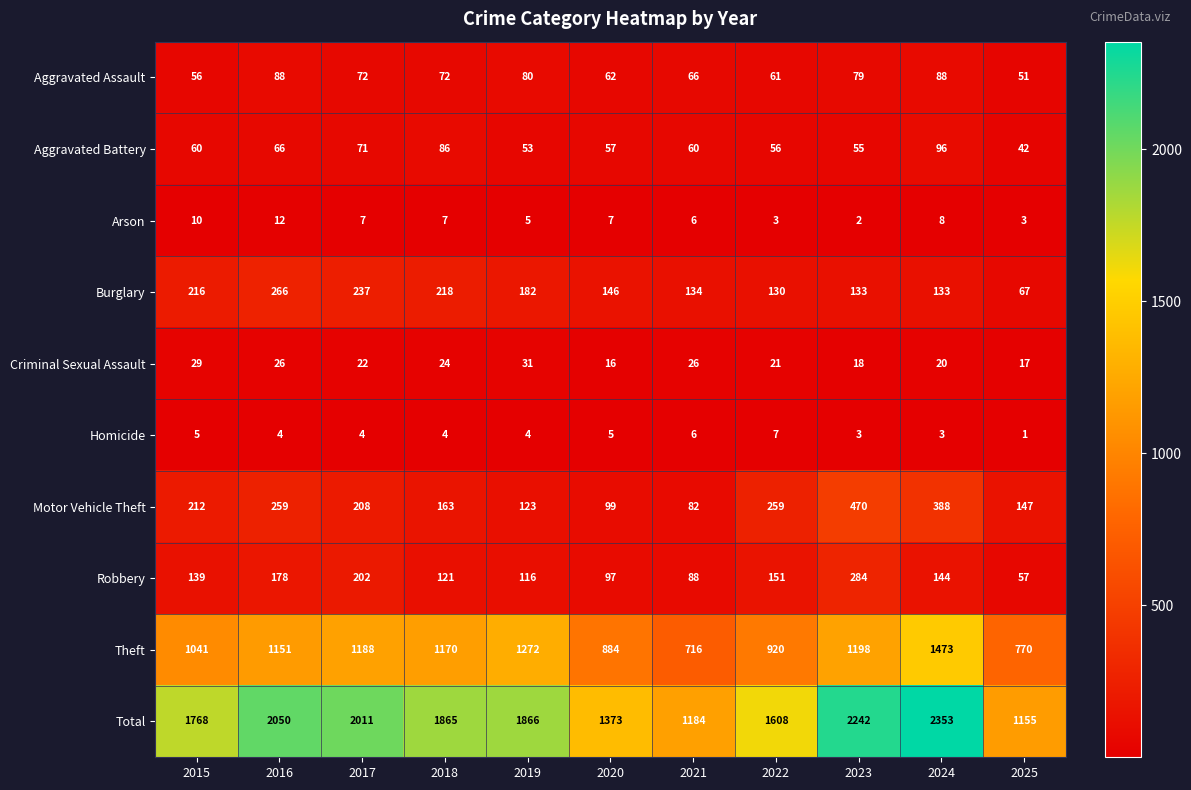

Which series has the largest range (max minus min)?

Total